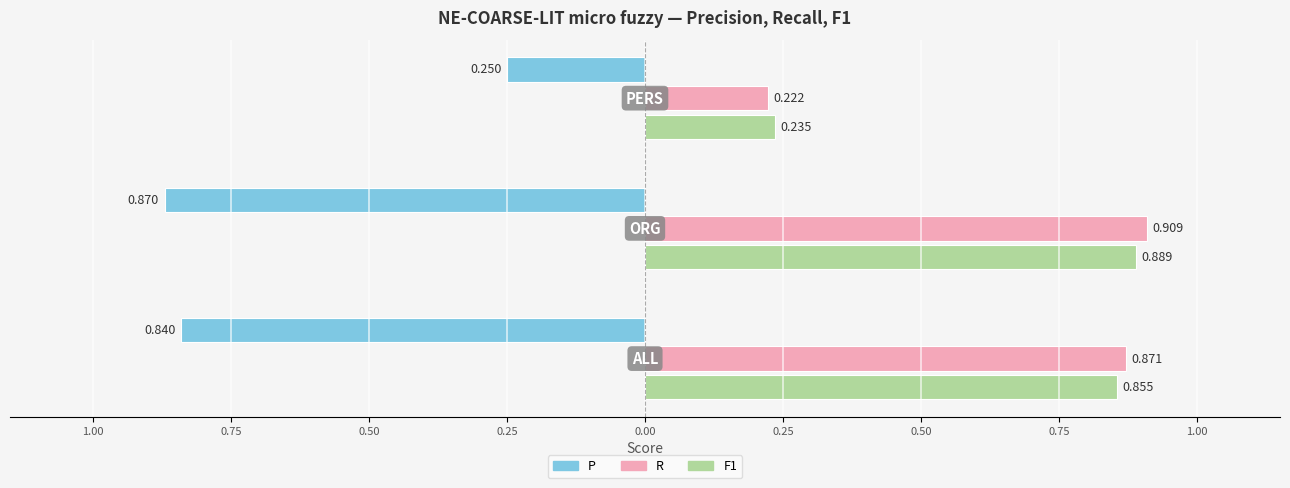

Which series changed the most between ORG and PERS?

R